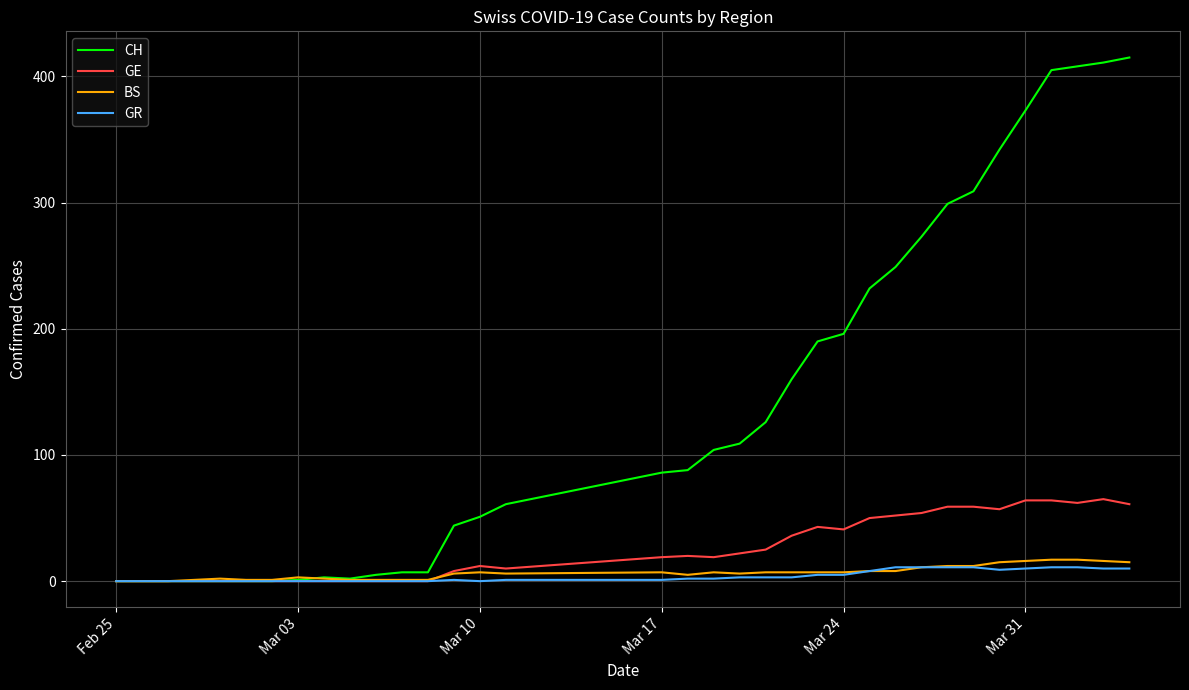

What is the greatest value displayed?

415